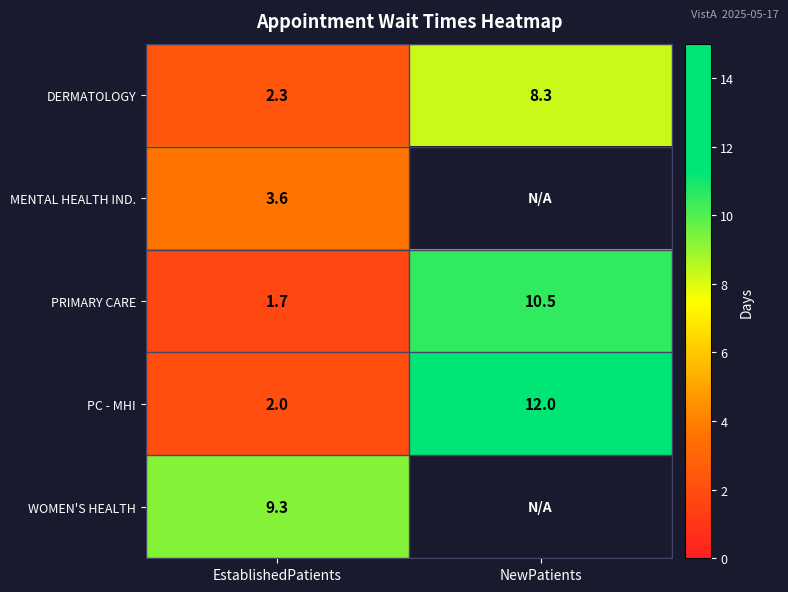

True or false: MENTAL HEALTH IND. has a value of 3.6 at EstablishedPatients.

True